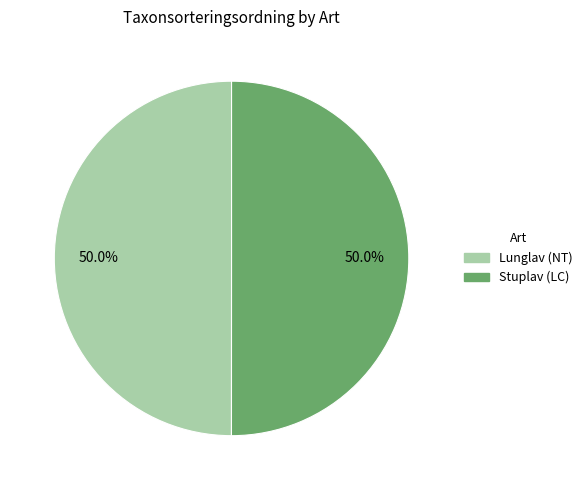

Approximately how many times larger is the value at Lunglav (NT) compared to Stuplav (LC)?

1.0